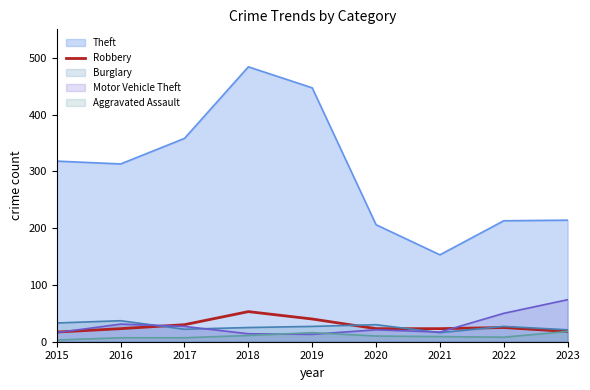

Which series has the largest range (max minus min)?

Theft